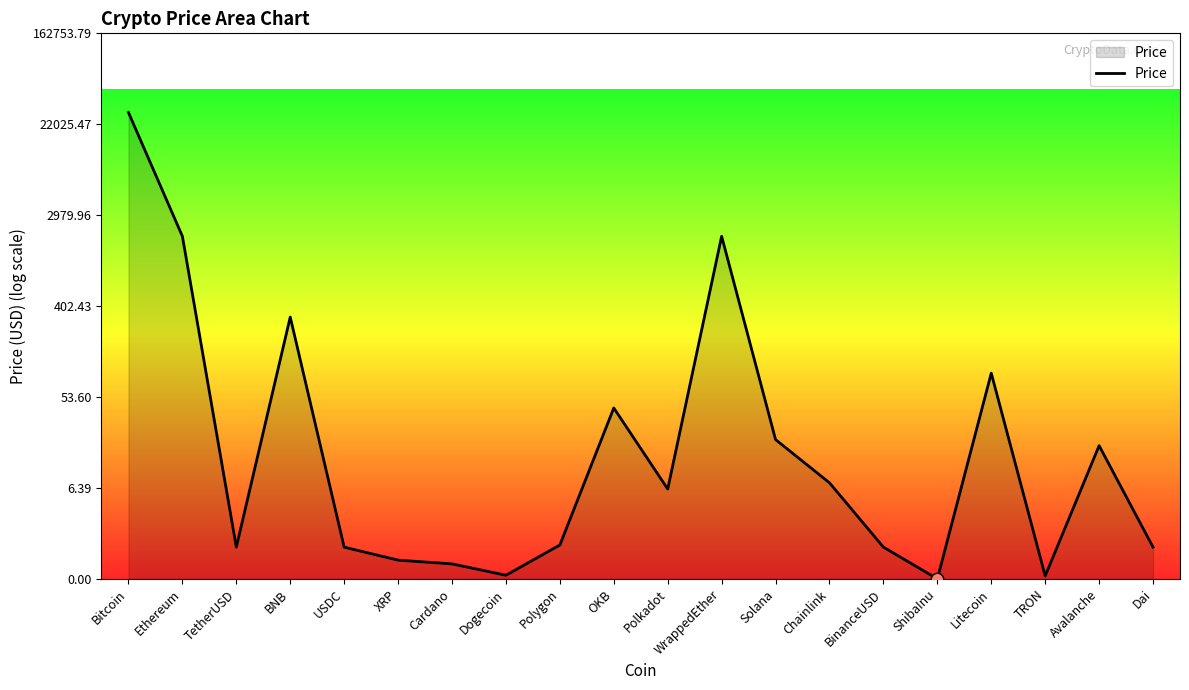

Which has a higher value, USDC or Avalanche?

Avalanche